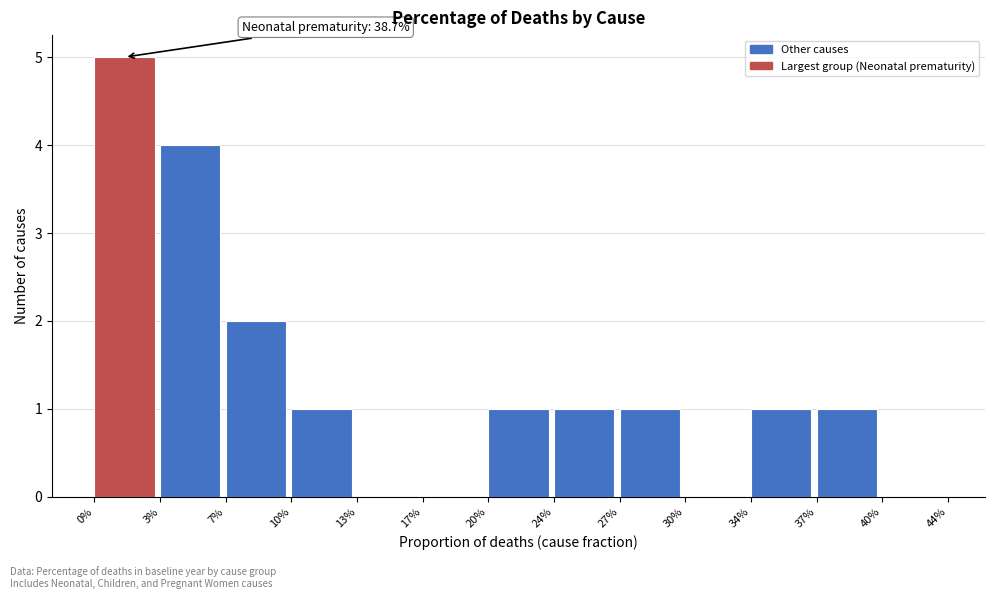

Reading right to left, transcribe all the data shown in this chart.

40%=0	37%=1	34%=1	30%=0	27%=1	24%=1	20%=1	17%=0	13%=0	10%=1	7%=2	3%=4	0%=5